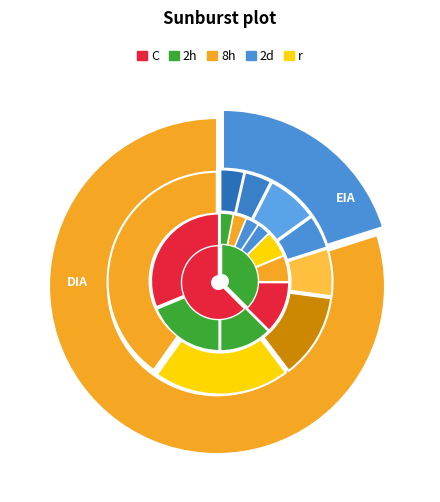

What is the change in value from DIA to EIA?

-119